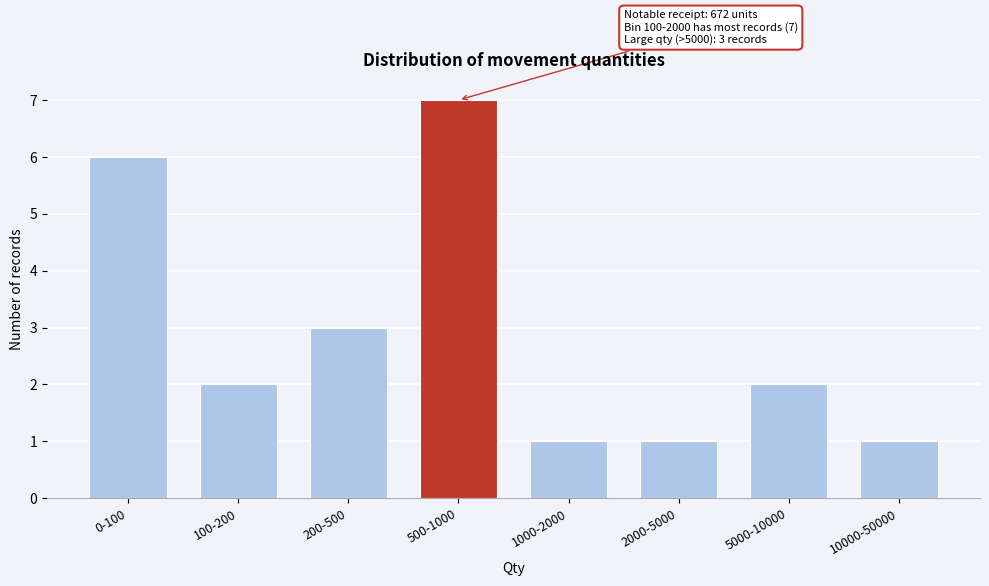

Reading left to right, transcribe all the data shown in this chart.

0-100=6	100-200=2	200-500=3	500-1000=7	1000-2000=1	2000-5000=1	5000-10000=2	10000-50000=1